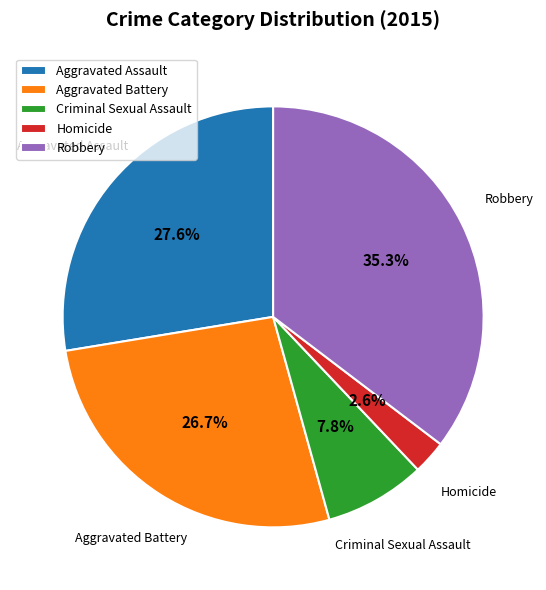

To the nearest percent, what percentage of the pie is Aggravated Battery?

27%